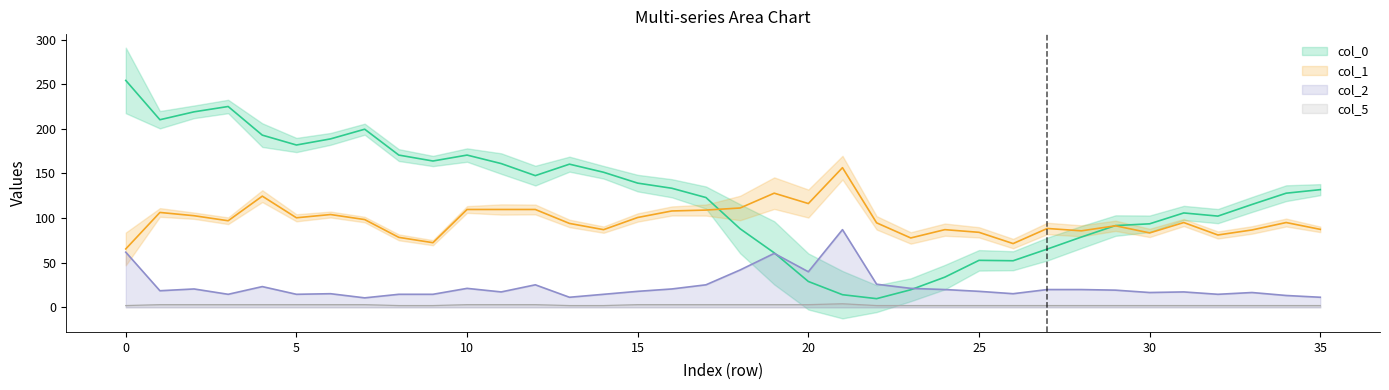

What is the label of the 17th point from the left?

16